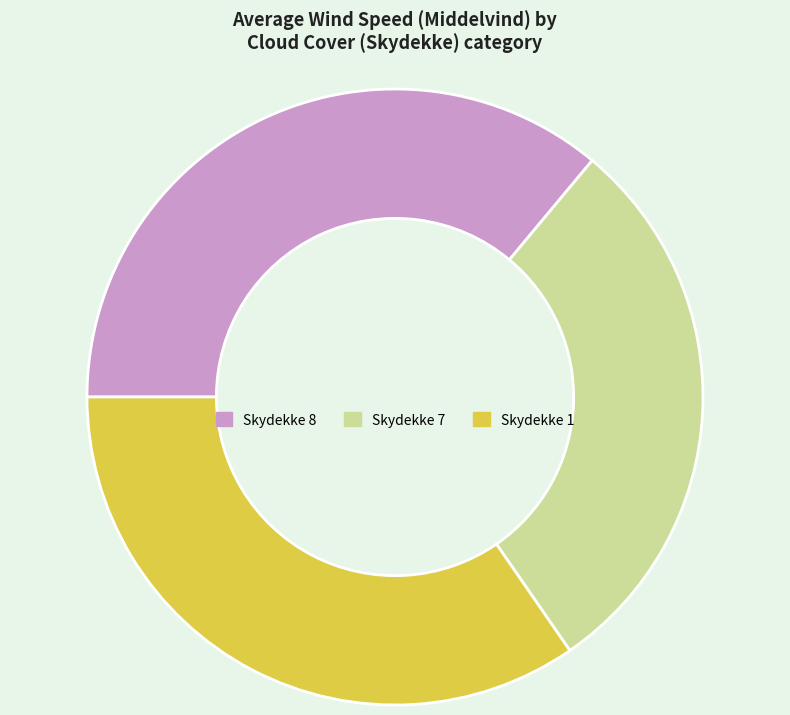

Combined, do Skydekke 7 and Skydekke 1 account for over 50%?

Yes